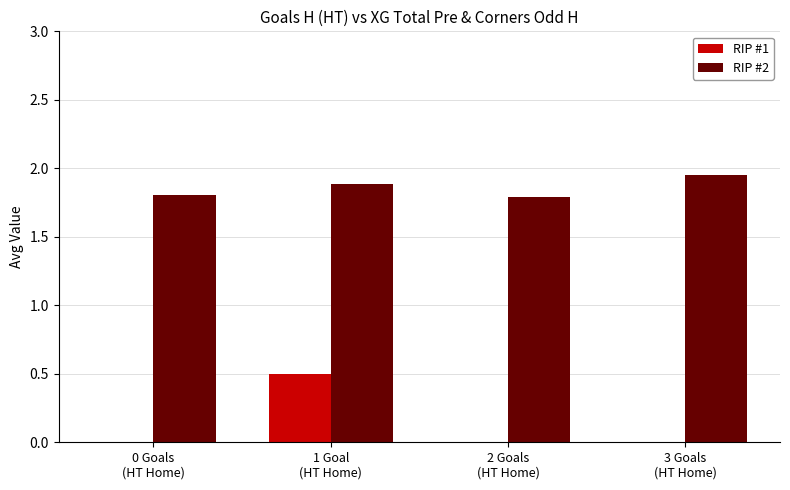

Which series changed the most between 1 Goal
(HT Home) and 2 Goals
(HT Home)?

RIP #1